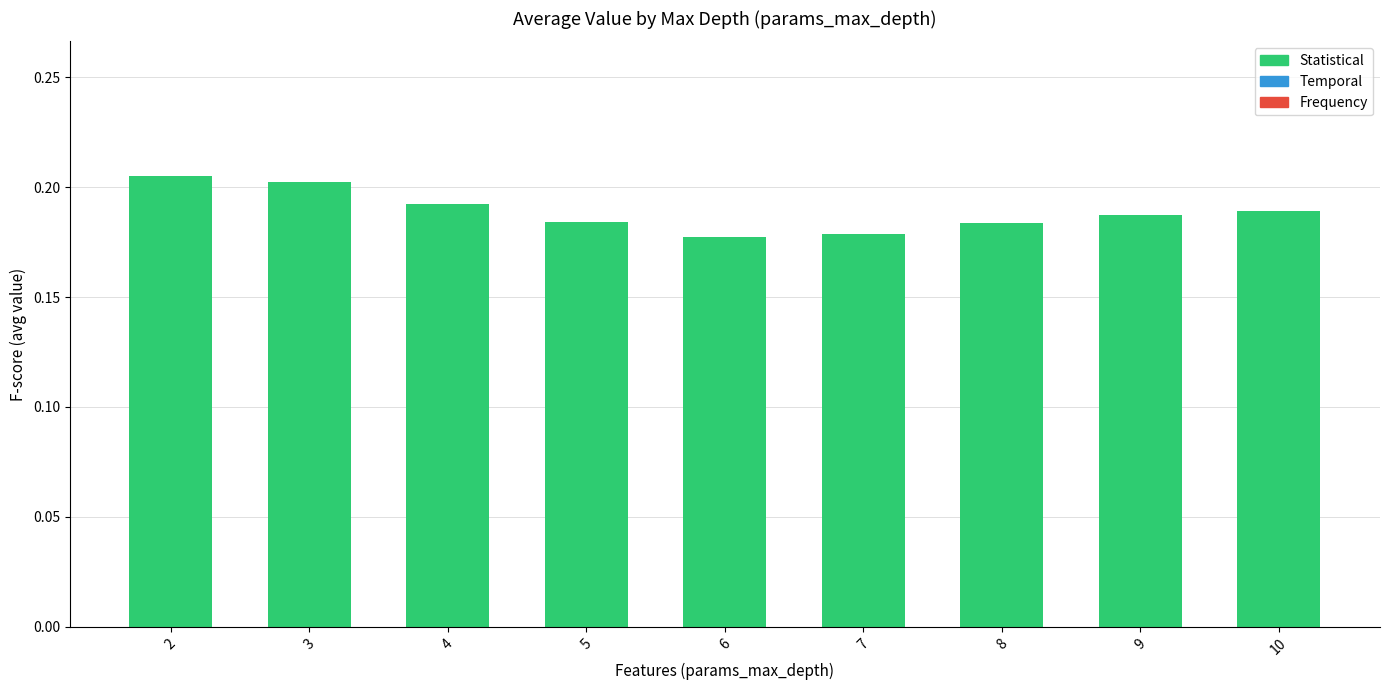

The chart shows a value of 0.1 at 2. True or false?

False